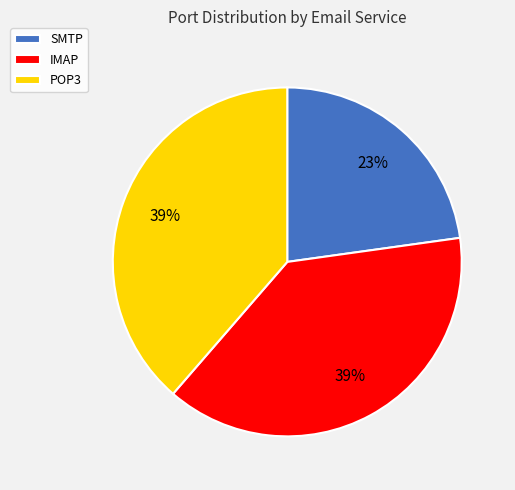

To the nearest percent, what is the difference between the largest and smallest slice percentages?

16%